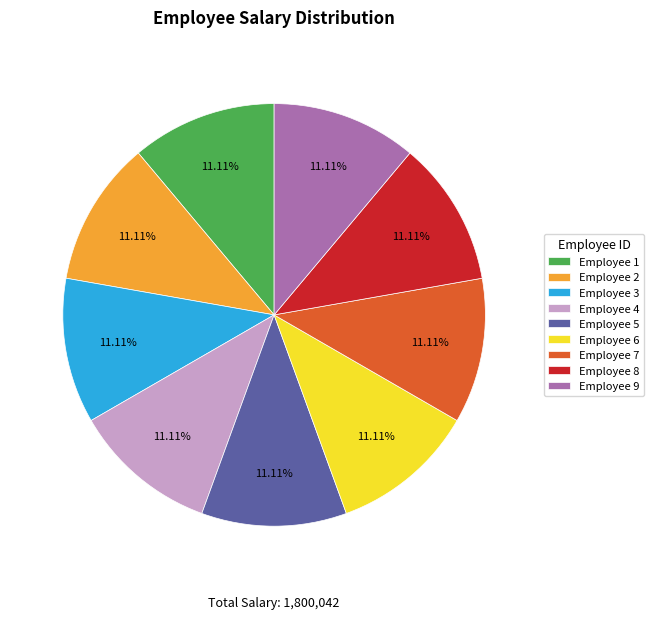

Approximately how many times larger is the value at Employee 7 compared to Employee 2?

1.0